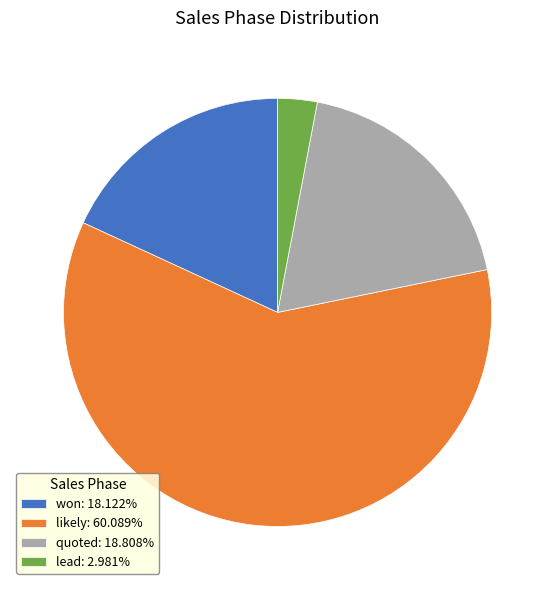

Count the number of slices in the pie.

4